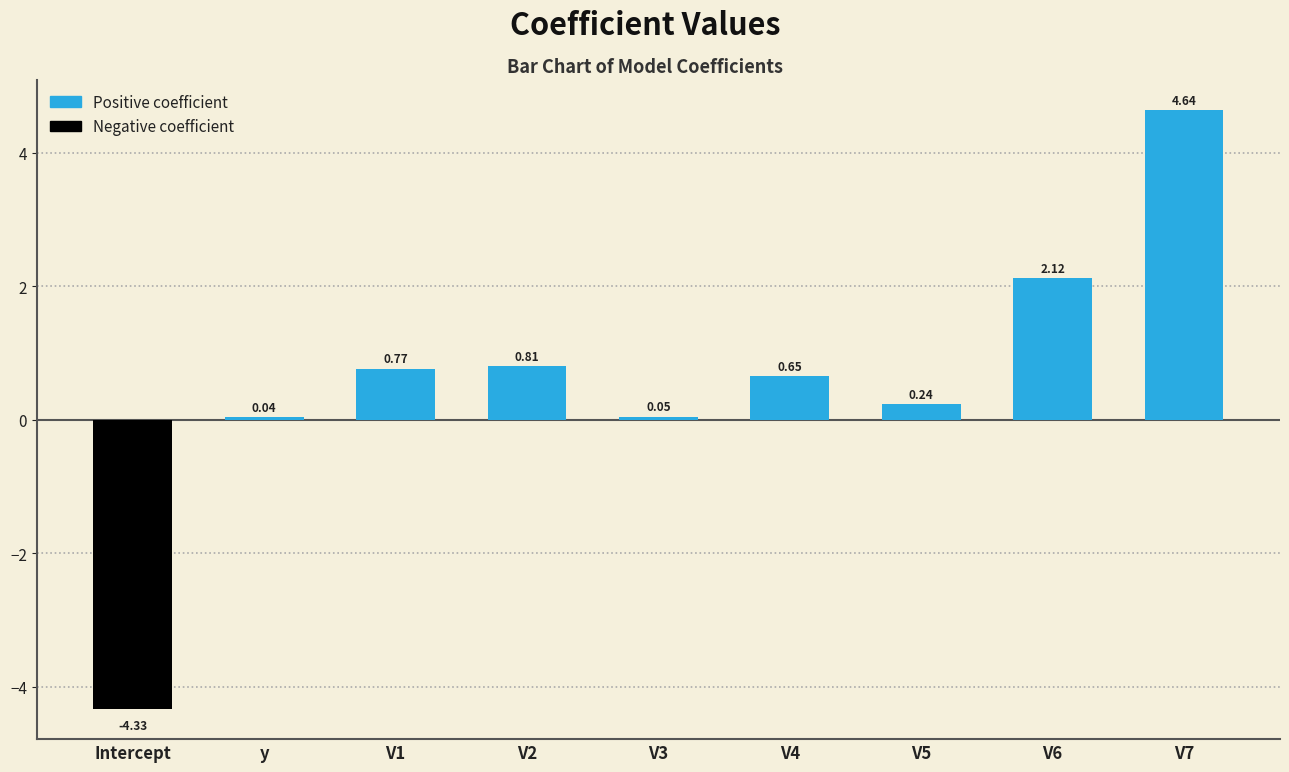

Does the chart contain any negative values?

Yes